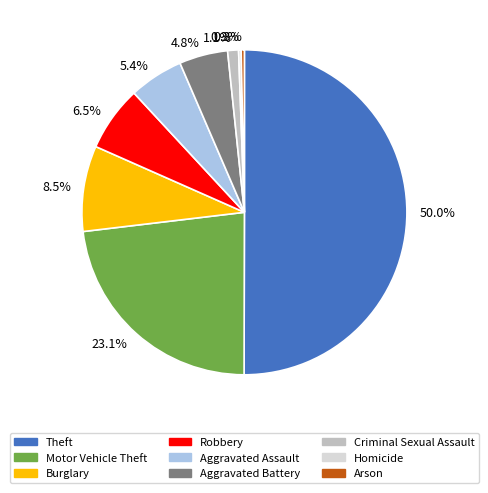

Rank the categories by value from highest to lowest.

Theft, Motor Vehicle Theft, Burglary, Robbery, Aggravated Assault, Aggravated Battery, Criminal Sexual Assault, Arson, Homicide